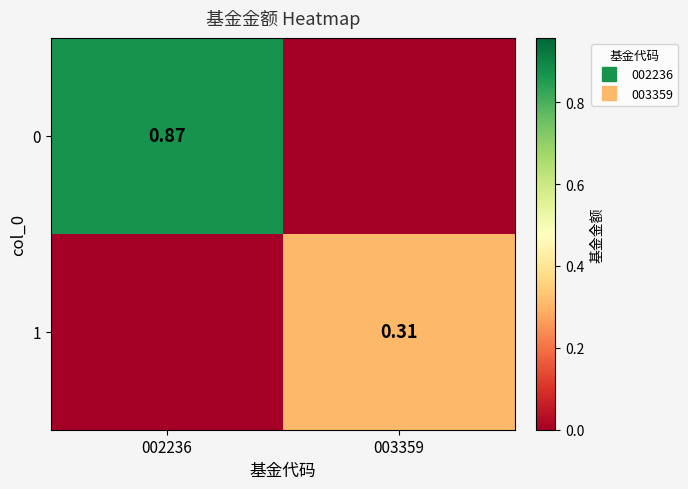

List the series in order of their overall mean, highest first.

0, 1